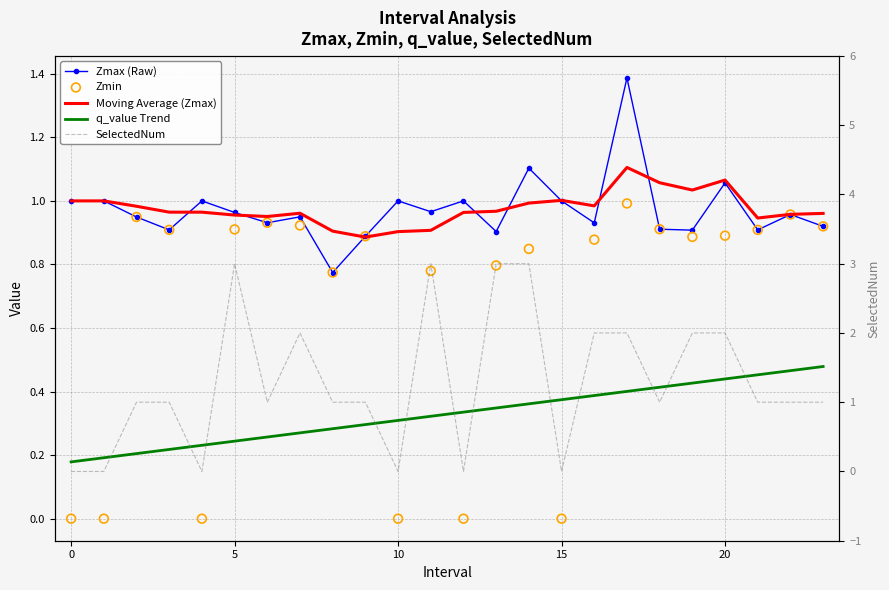

Which series has the largest total across all categories?

SelectedNum